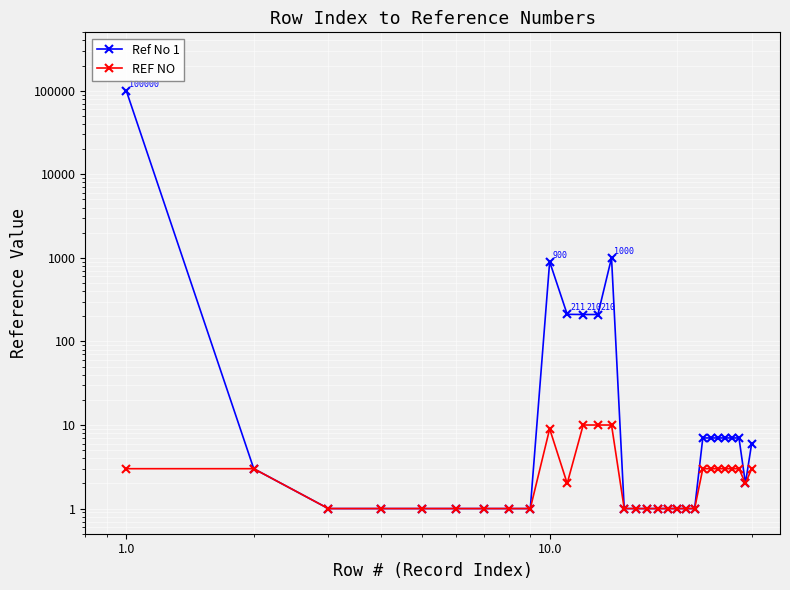

How many lines are shown in the chart?

2